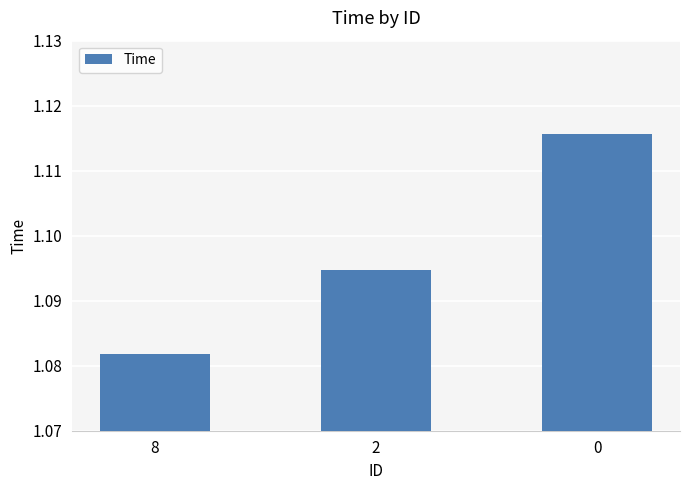

Where is the data nearest to the value 1?

8